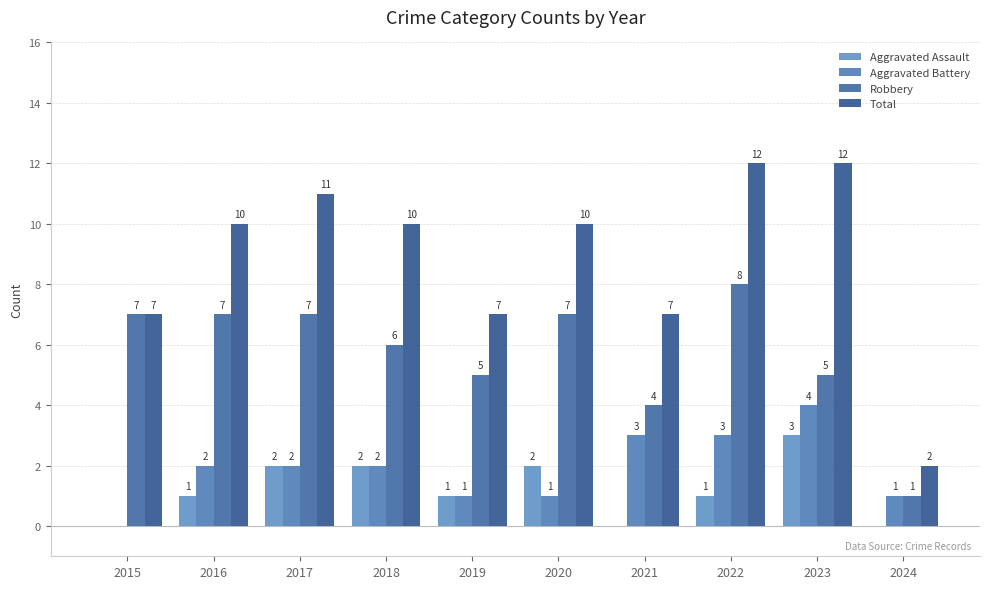

Does the chart contain stacked bars?

No